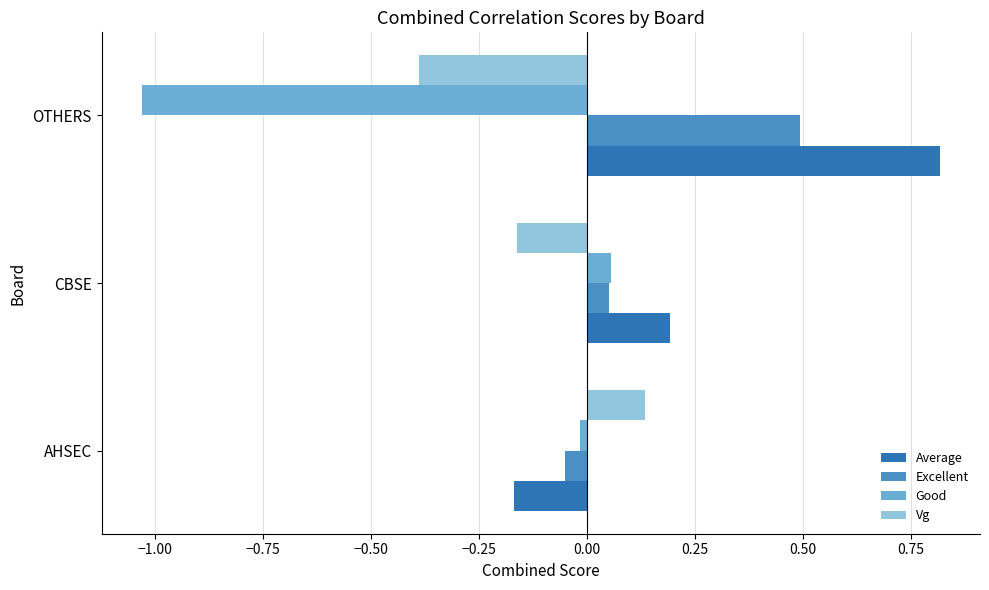

What is the difference between the maximum and minimum values in the Excellent series?

0.5